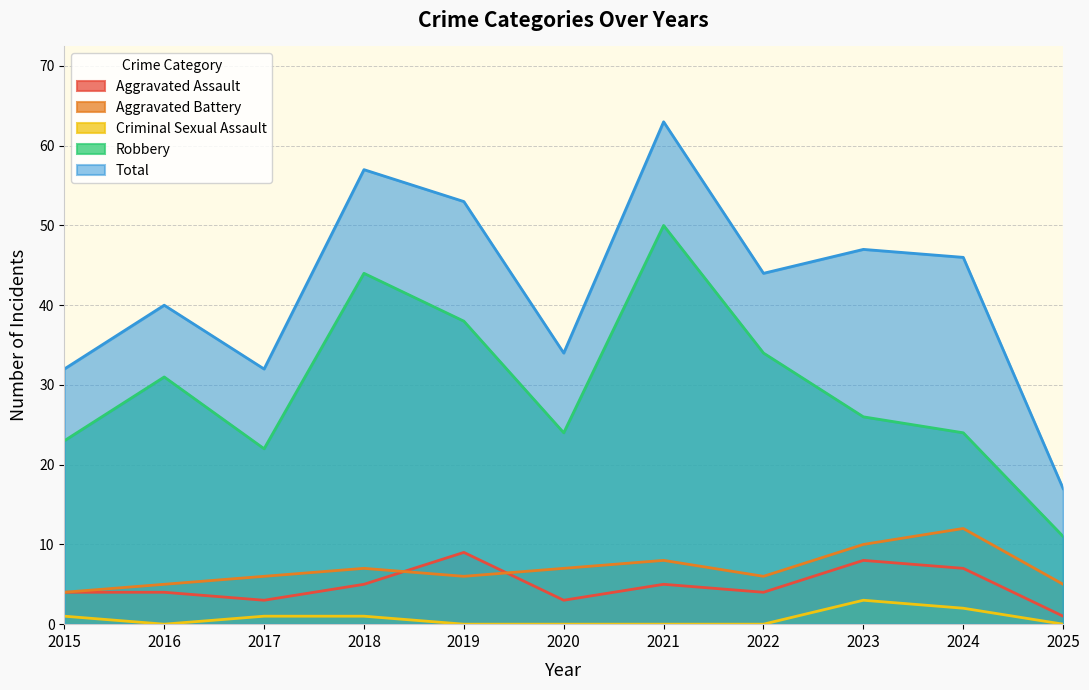

How many data points does each series have?

11